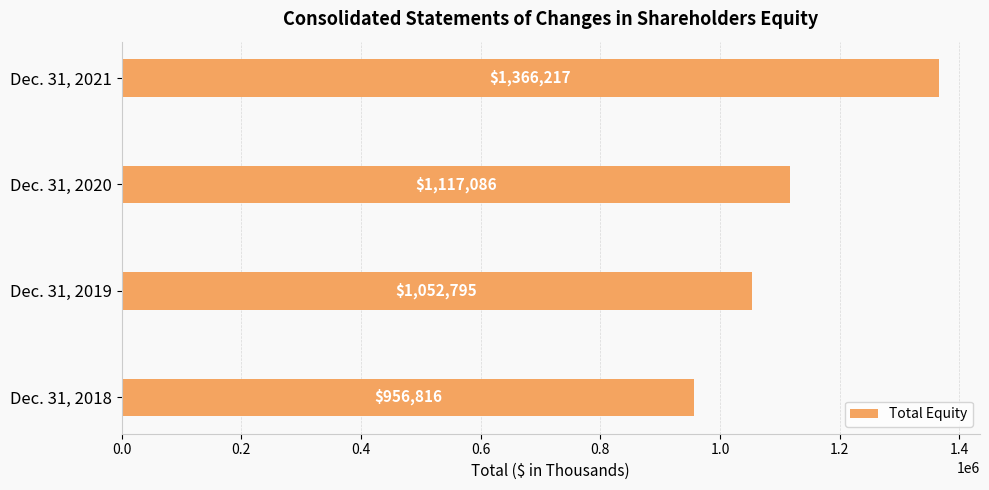

List the labels in order of value, smallest first.

Dec. 31, 2018, Dec. 31, 2019, Dec. 31, 2020, Dec. 31, 2021